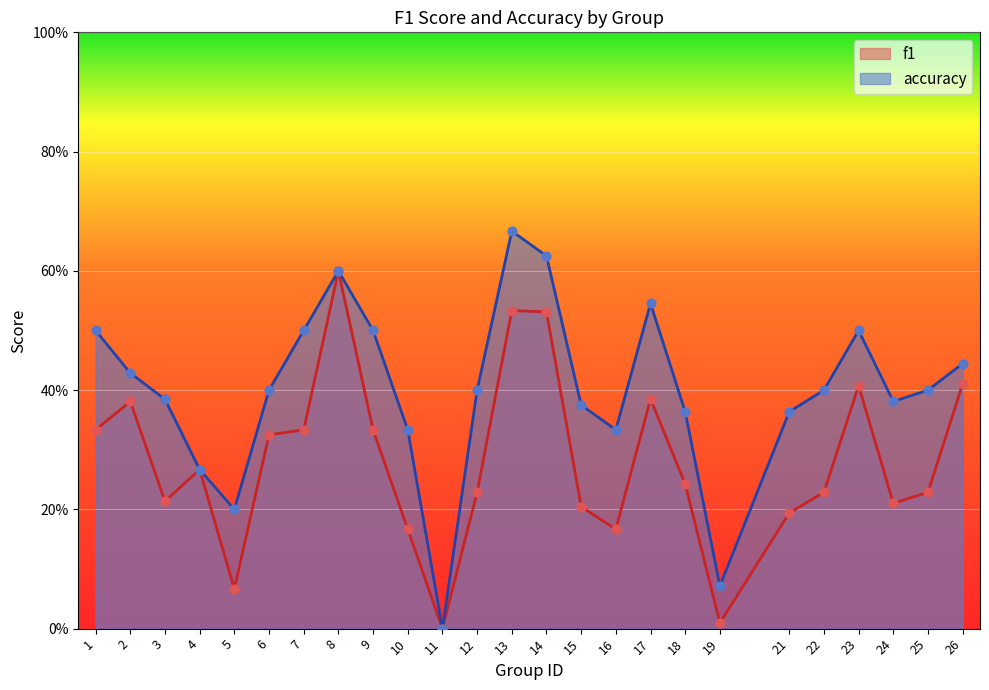

What is the total value across all series at 12?

0.6